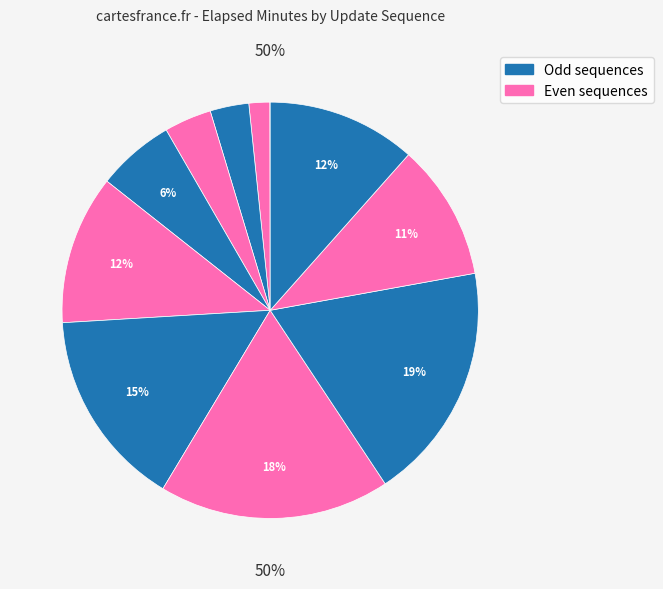

Does any single category account for the majority?

No